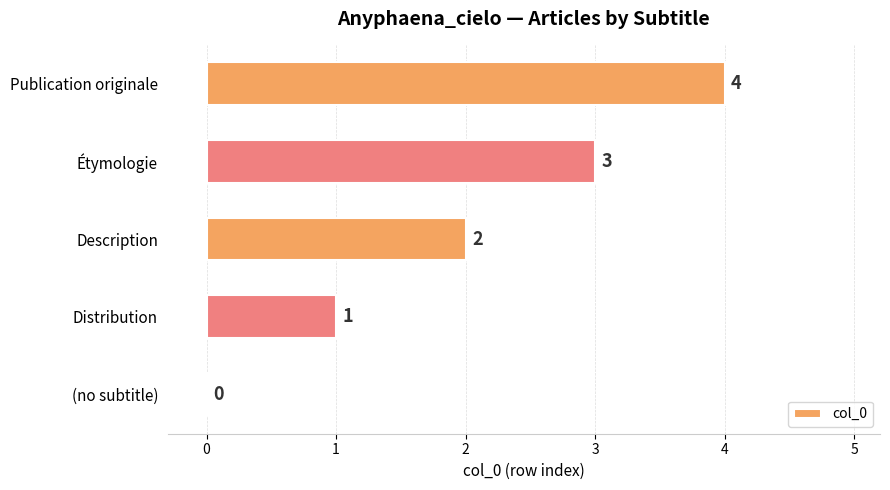

How many values are between 1 and 3?

3